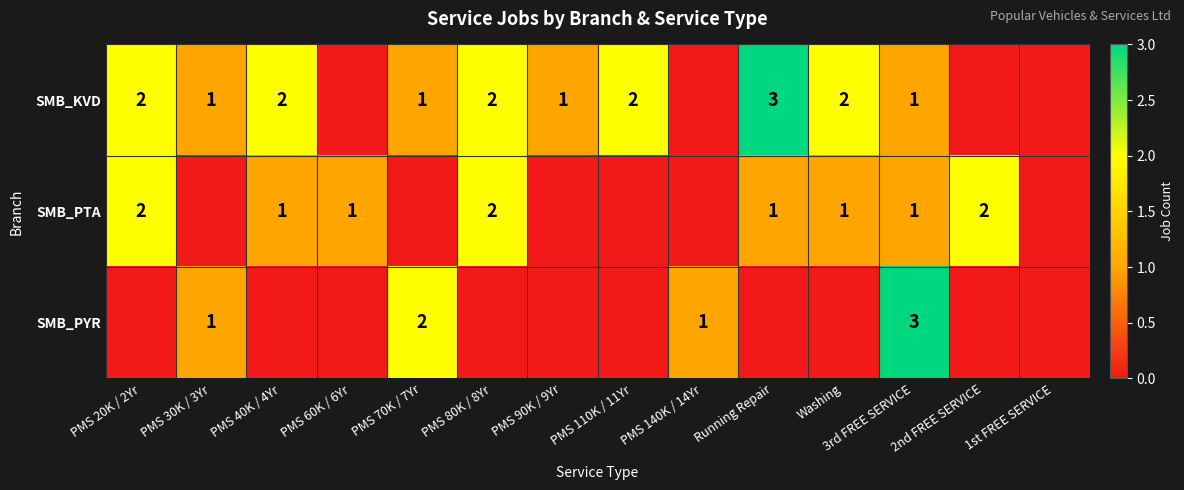

The value of SMB_KVD at 3rd FREE SERVICE is 1. True or false?

True